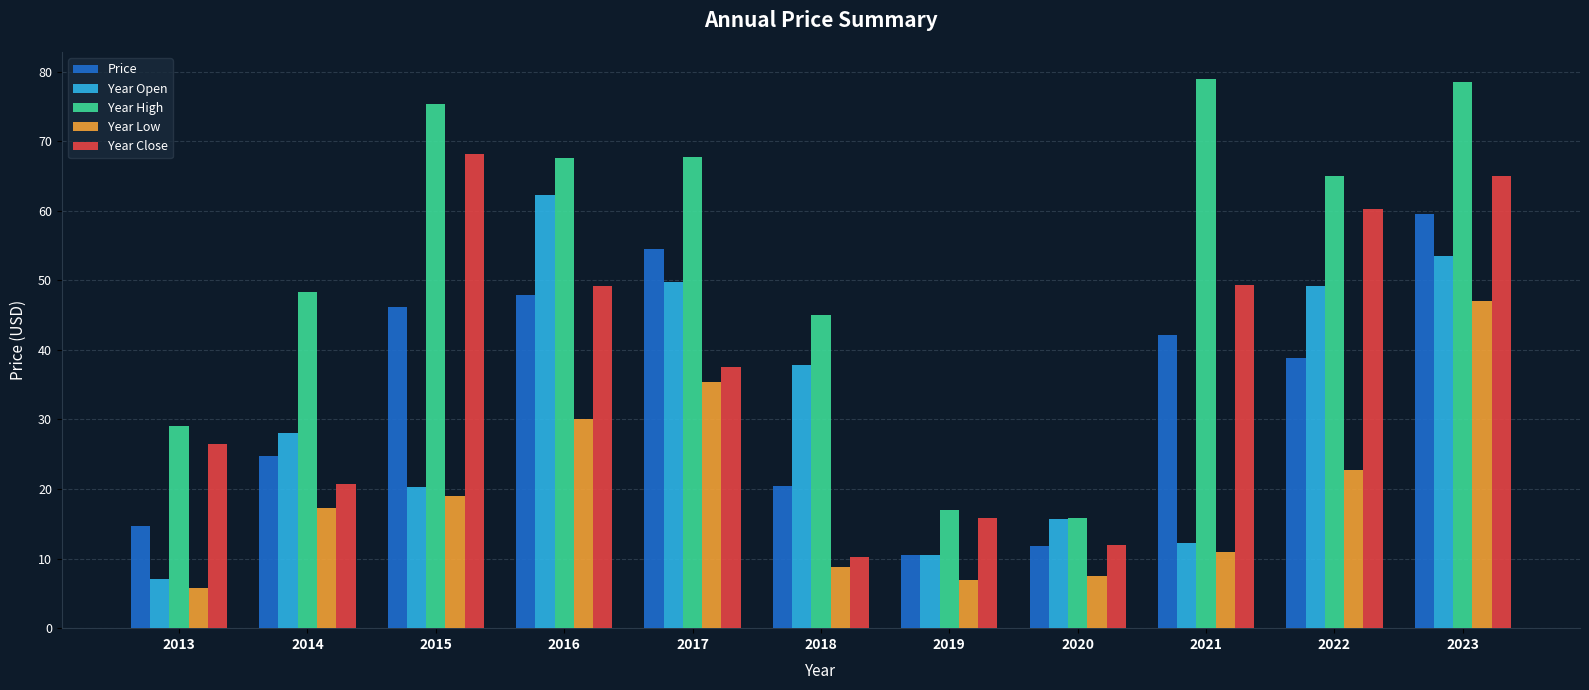

Is the value of Year High at 2020 greater than the value of Price at 2020?

Yes